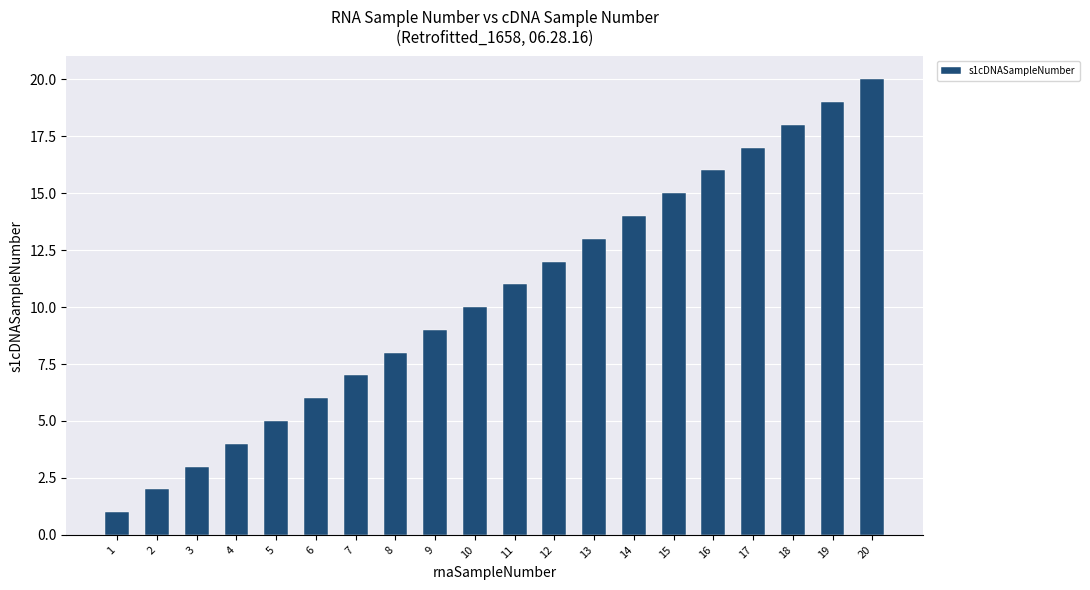

Count the number of data series in this chart.

1